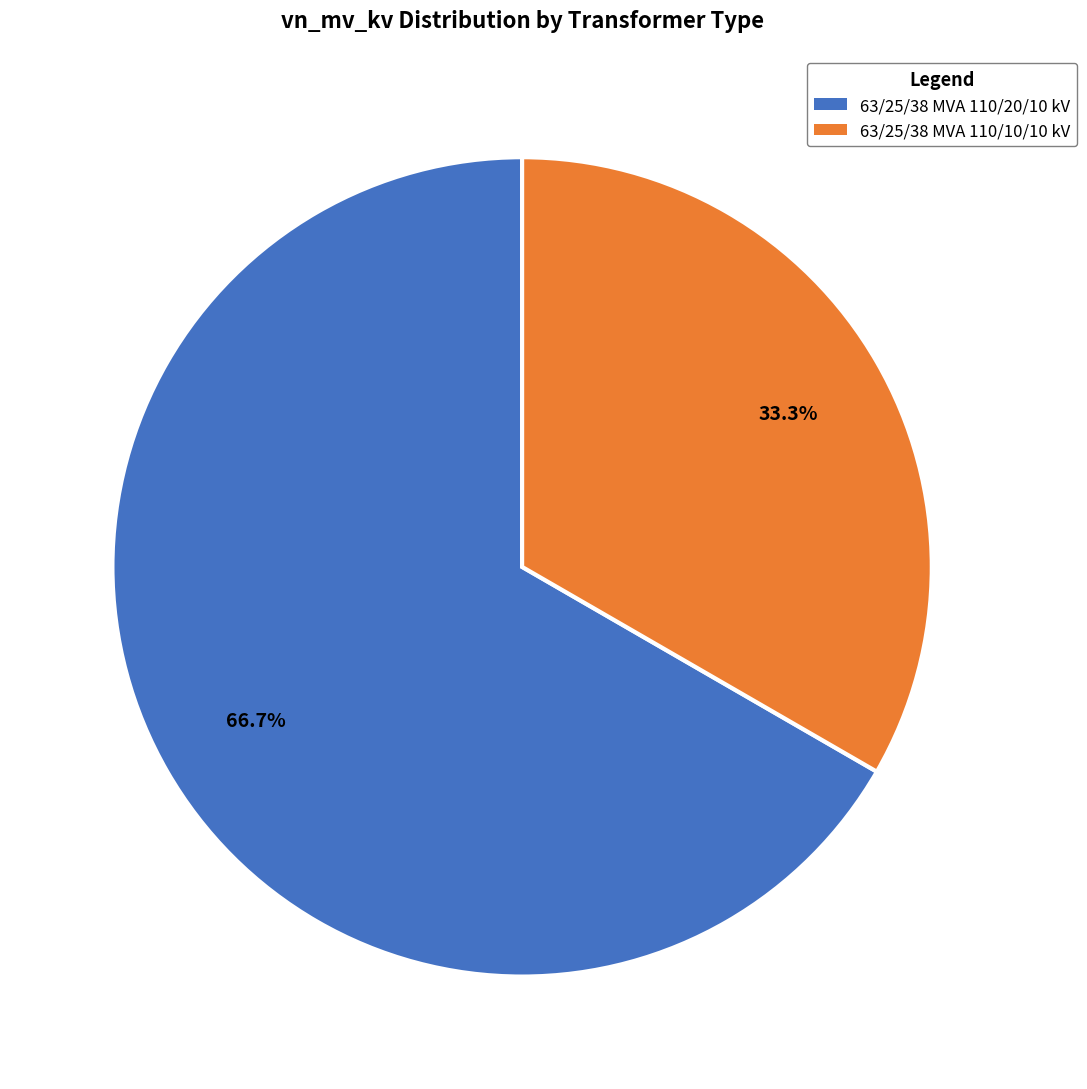

What is the largest slice in the pie chart?

63/25/38 MVA 110/20/10 kV